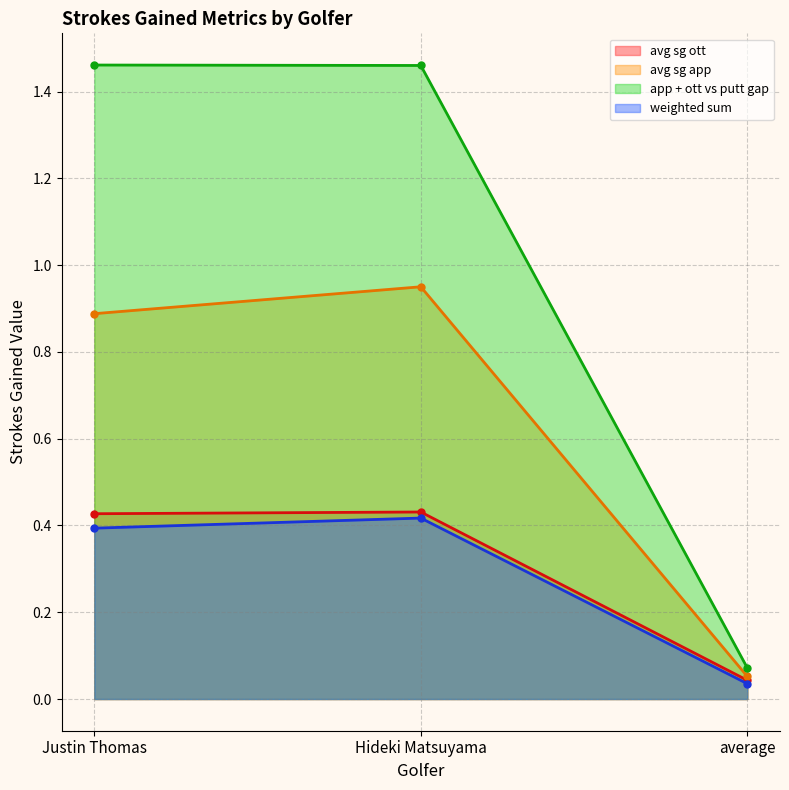

Reading right to left, transcribe all the data shown in this chart.

avg sg ott: average=0.0	Hideki Matsuyama=0.4	Justin Thomas=0.4
avg sg app: average=0.1	Hideki Matsuyama=0.9	Justin Thomas=0.9
app + ott vs putt gap: average=0.1	Hideki Matsuyama=1.5	Justin Thomas=1.5
weighted sum: average=0.0	Hideki Matsuyama=0.4	Justin Thomas=0.4